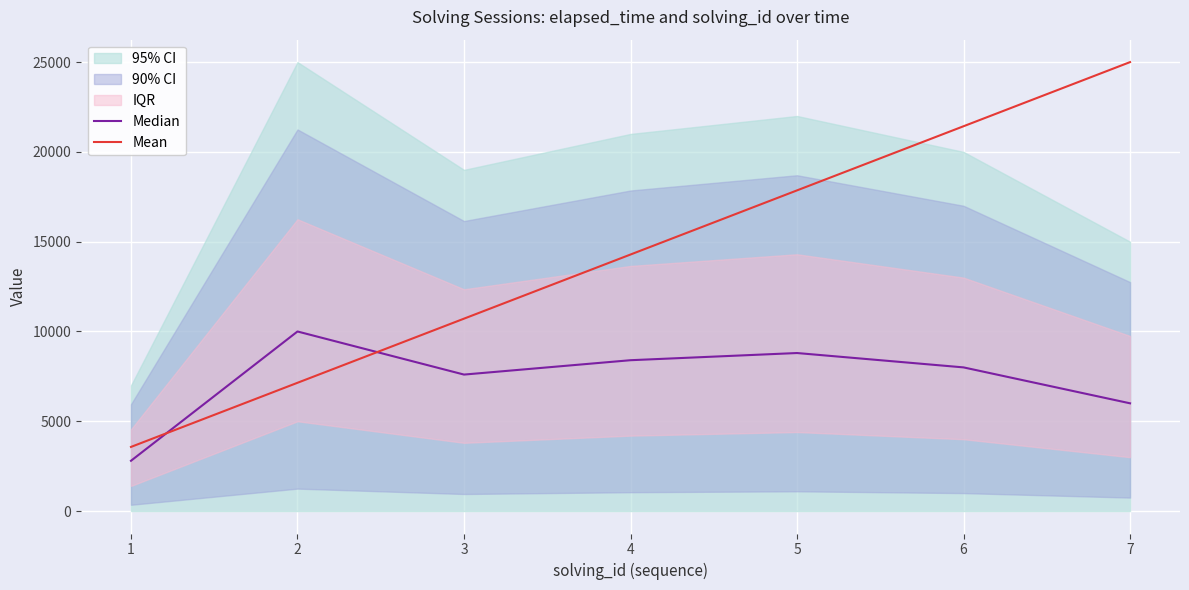

How many data points in Median are less than 8000?

3